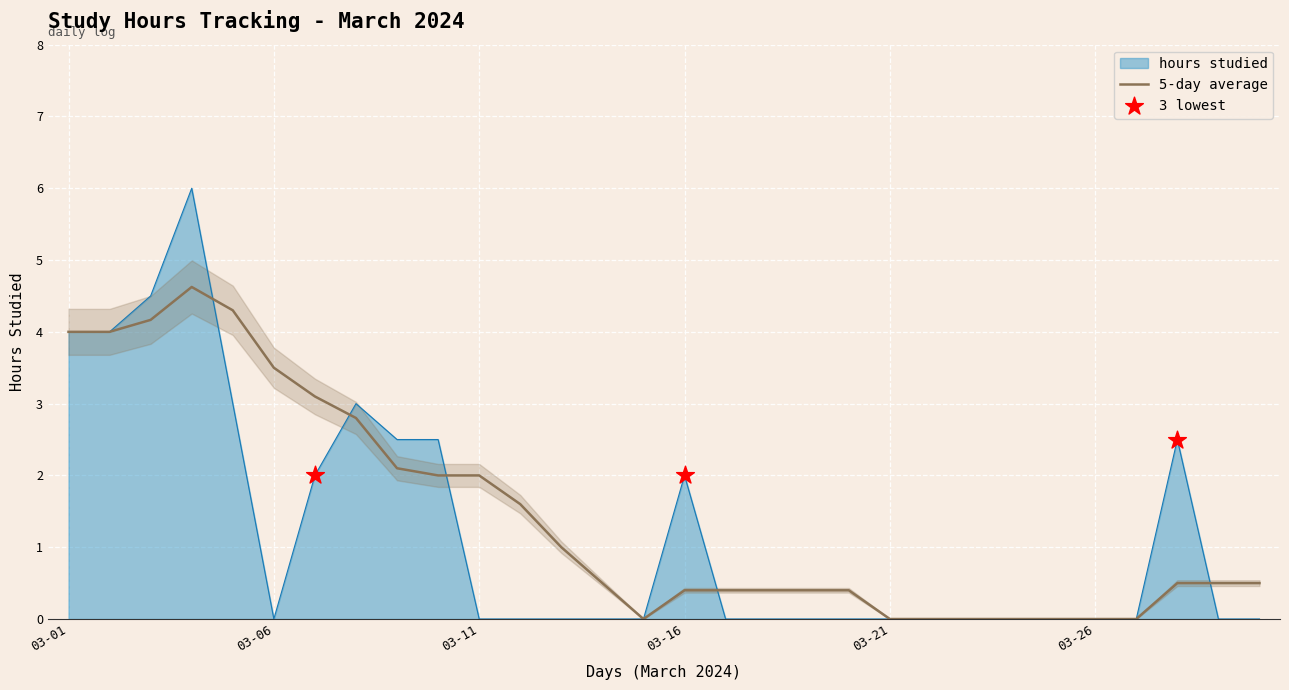

What is the change in value from 2024-03-03 to 2024-03-09?

-2.0